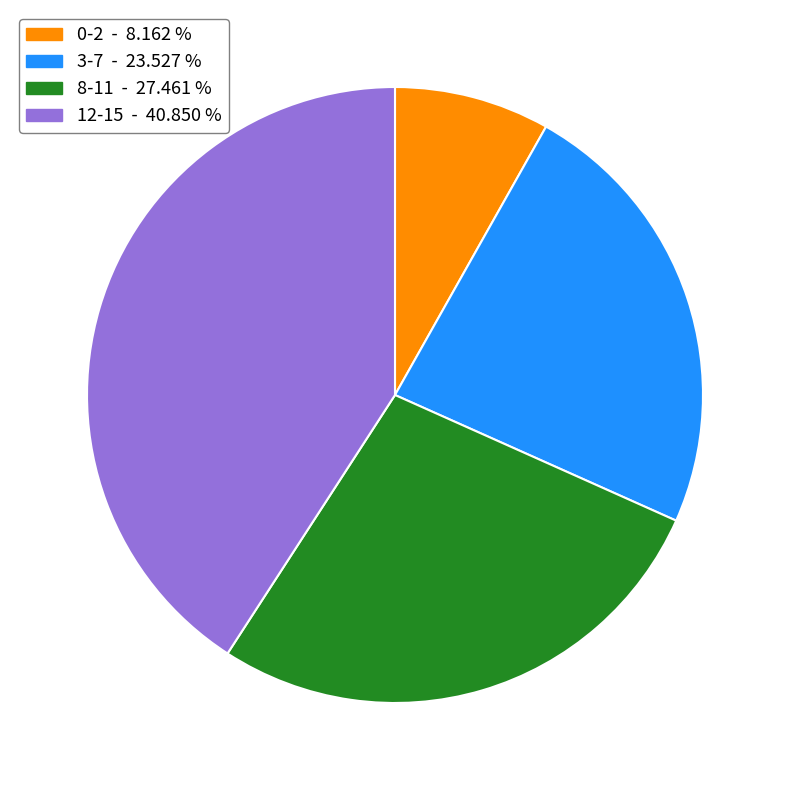

Is the sum of 8-11 - 27.461 % and 0-2 - 8.162 % greater than half?

No